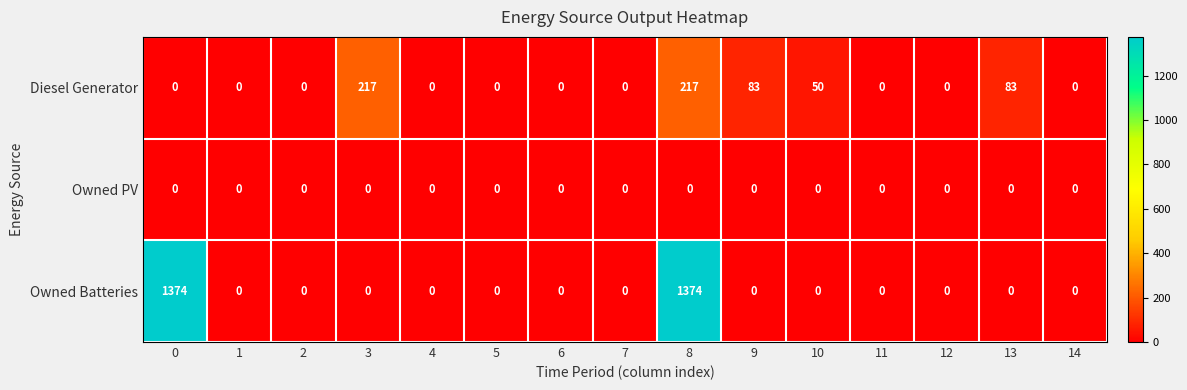

What is the maximum value for Owned Batteries?

1374